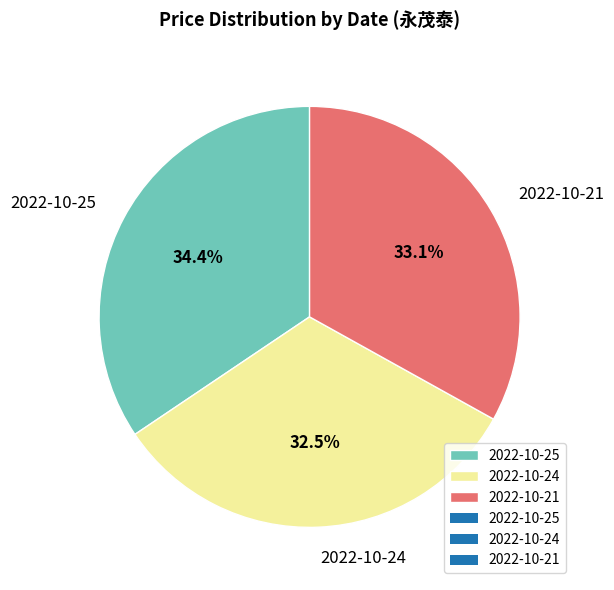

Combined, what portion of the pie is 2022-10-21 and 2022-10-24?

65.6%